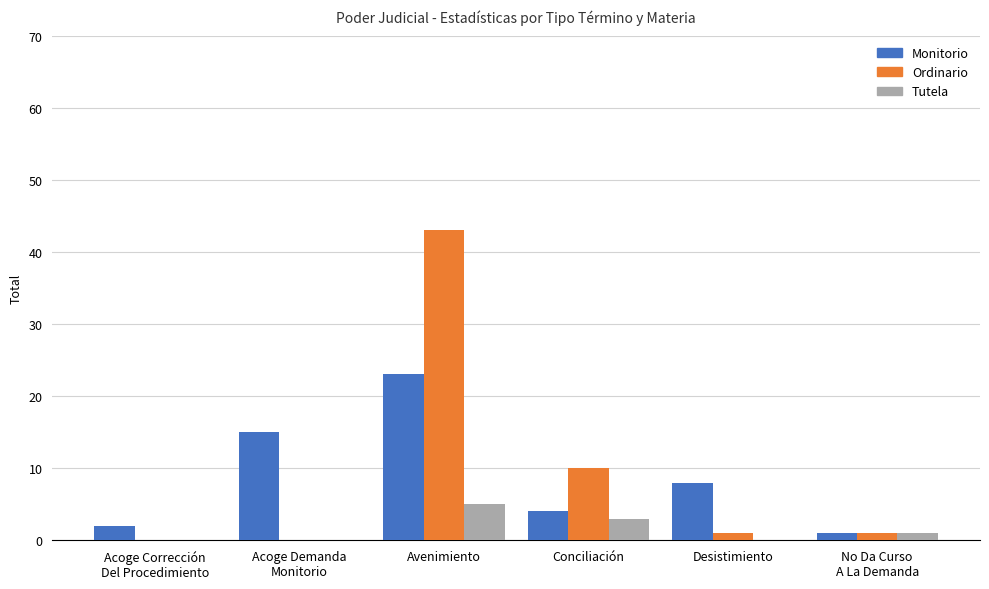

At which label does Tutela reach its peak?

Avenimiento